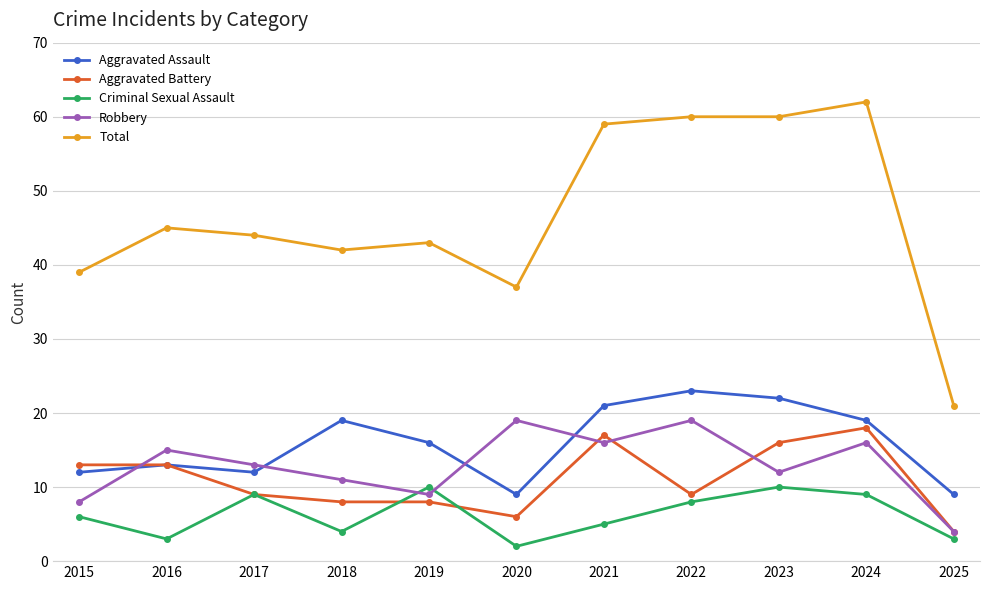

What is the difference between the Total values at 2015 and 2022?

21